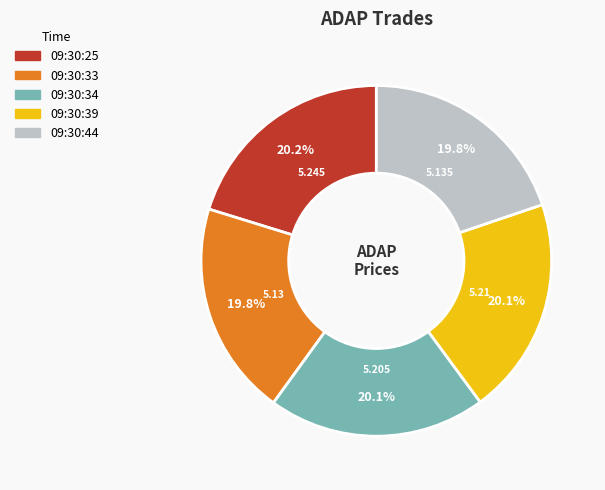

To the nearest percent, what is the average slice percentage?

20%